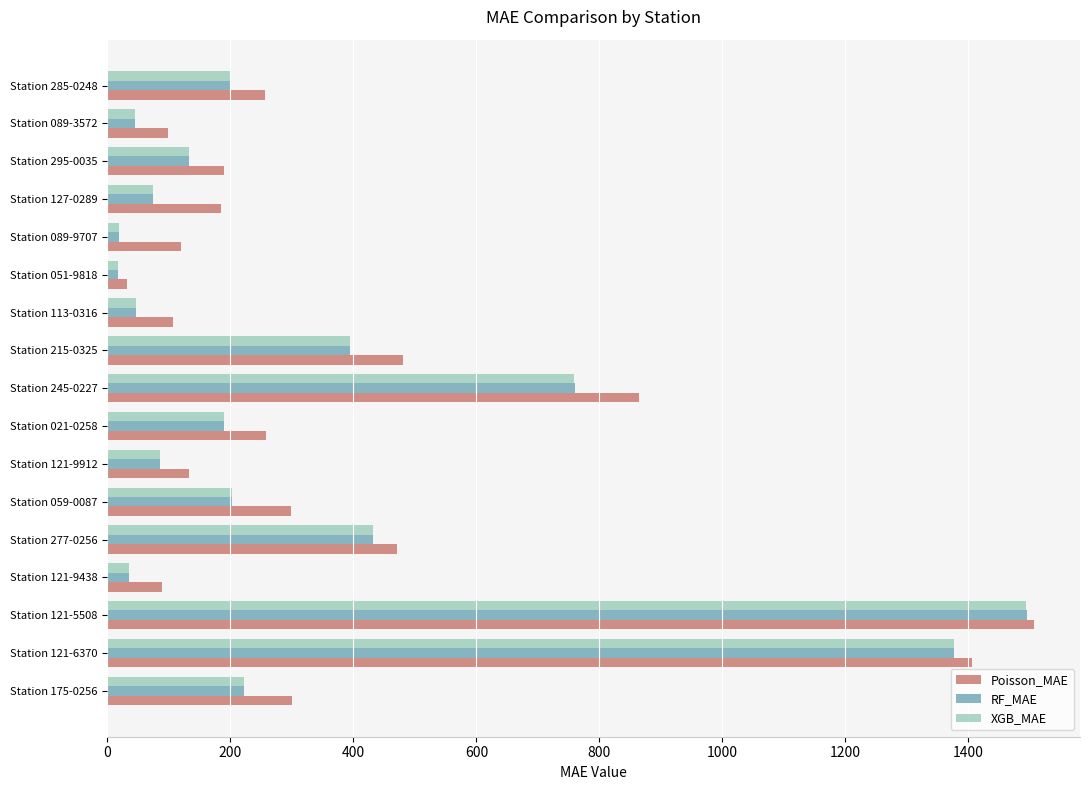

Is the value of RF_MAE at Station 113-0316 greater than the value of Poisson_MAE at Station 089-9707?

No